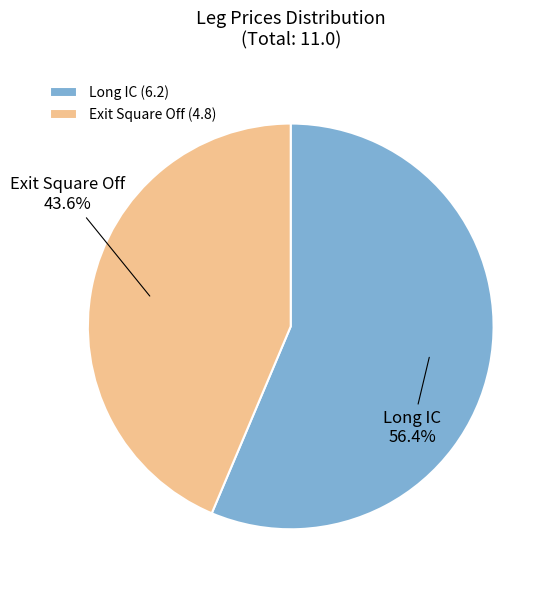

To the nearest percent, what portion does Long IC represent?

56%